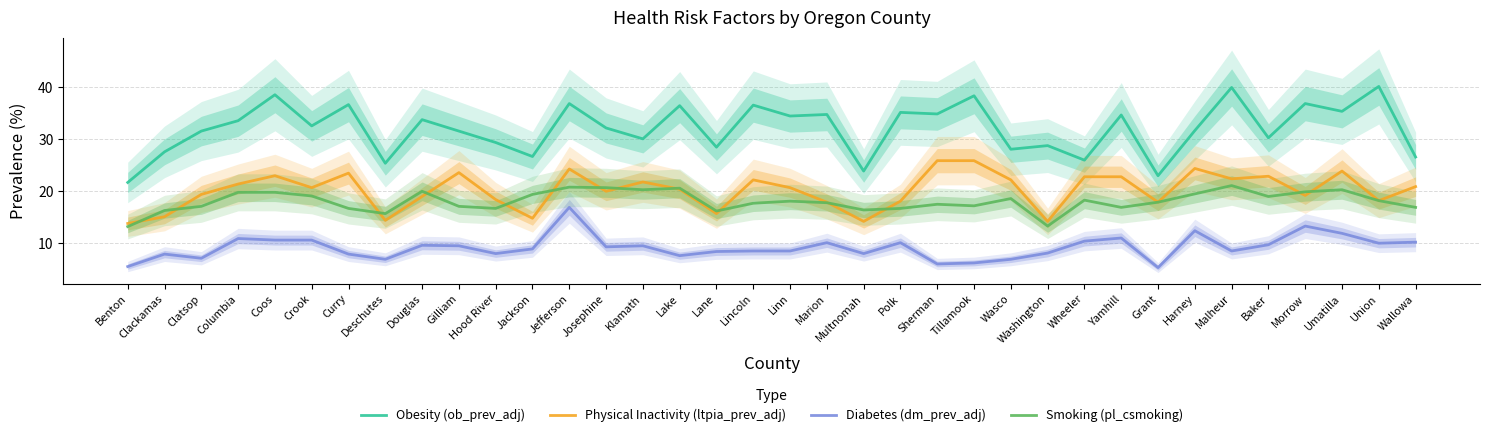

What position from the left is Harney?

30